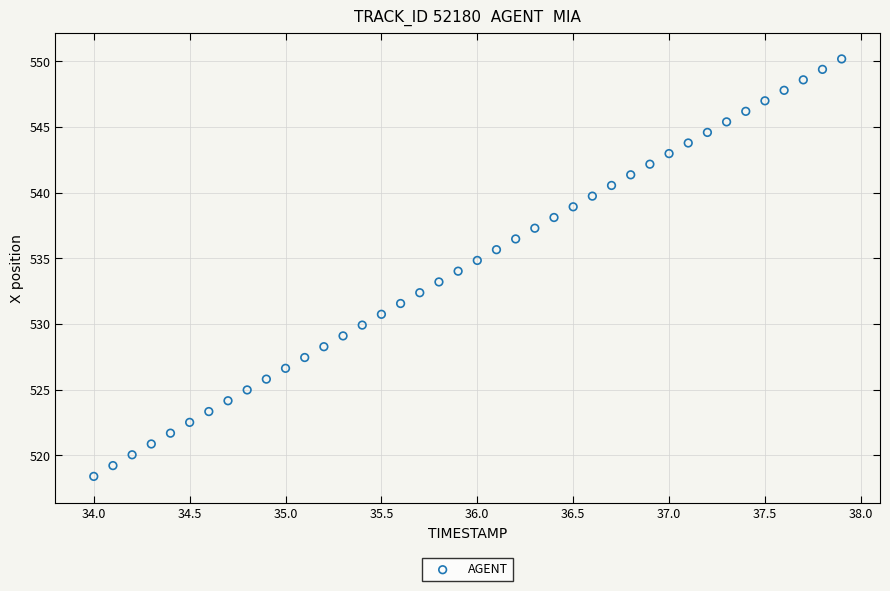

What is the range of Y values (max minus min)?

31.8